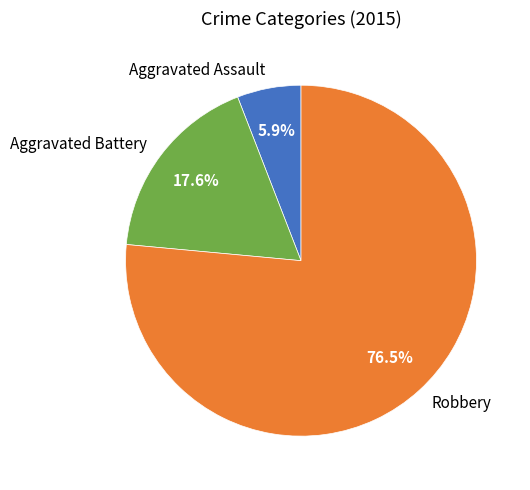

What percentage is the Aggravated Battery slice, to the nearest percent?

18%